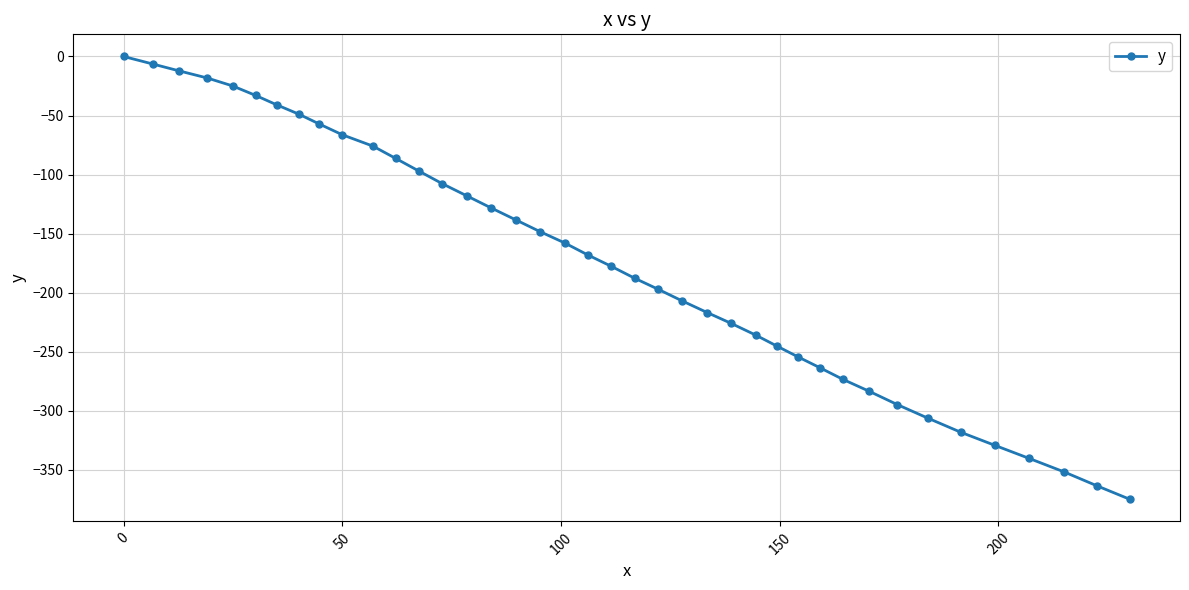

How many data points are less than -168?

20